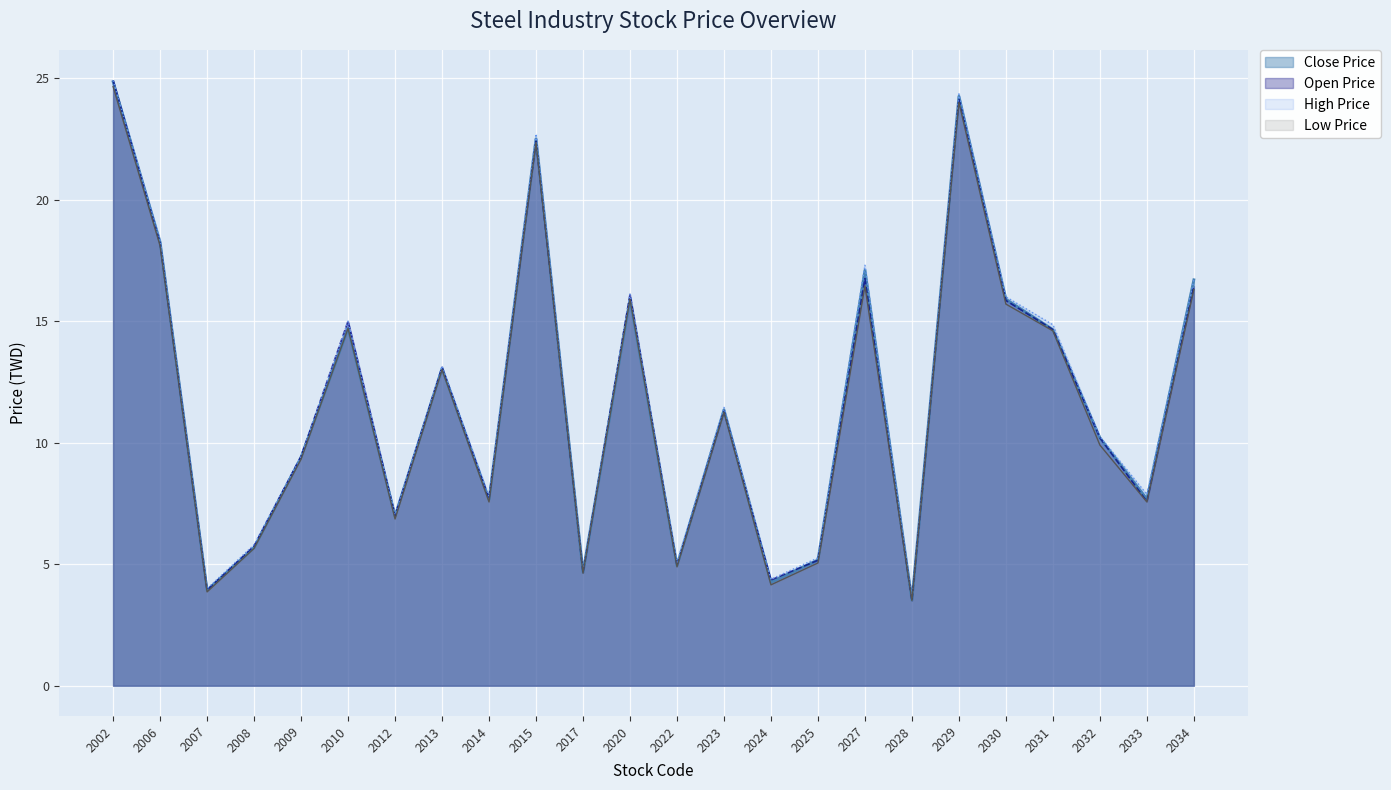

Reading left to right, transcribe all the data shown in this chart.

Close Price: 2002=24.9	2006=18.2	2007=3.9	2008=5.7	2009=9.4	2010=14.7	2012=7.0	2013=13.1	2014=7.7	2015=22.5	2017=4.7	2020=15.9	2022=4.9	2023=11.3	2024=4.3	2025=5.2	2027=17.1	2028=3.5	2029=24.2	2030=15.9	2031=14.7	2032=10.2	2033=7.7	2034=16.7
Open Price: 2002=24.9	2006=18.2	2007=3.9	2008=5.8	2009=9.4	2010=15.0	2012=7.0	2013=13.1	2014=7.7	2015=22.4	2017=4.7	2020=16.1	2022=5.0	2023=11.3	2024=4.3	2025=5.2	2027=16.8	2028=3.5	2029=24.1	2030=15.8	2031=14.7	2032=10.2	2033=7.6	2034=16.4
High Price: 2002=24.9	2006=18.4	2007=4.0	2008=5.8	2009=9.4	2010=15.0	2012=7.0	2013=13.2	2014=7.8	2015=22.7	2017=4.7	2020=16.1	2022=5.1	2023=11.4	2024=4.4	2025=5.3	2027=17.3	2028=3.6	2029=24.4	2030=16.0	2031=14.8	2032=10.2	2033=7.9	2034=16.7
Low Price: 2002=24.6	2006=18.1	2007=3.9	2008=5.7	2009=9.3	2010=14.7	2012=6.9	2013=13.0	2014=7.6	2015=22.4	2017=4.6	2020=15.9	2022=4.9	2023=11.2	2024=4.2	2025=5.0	2027=16.4	2028=3.5	2029=24.0	2030=15.7	2031=14.6	2032=9.9	2033=7.6	2034=16.3